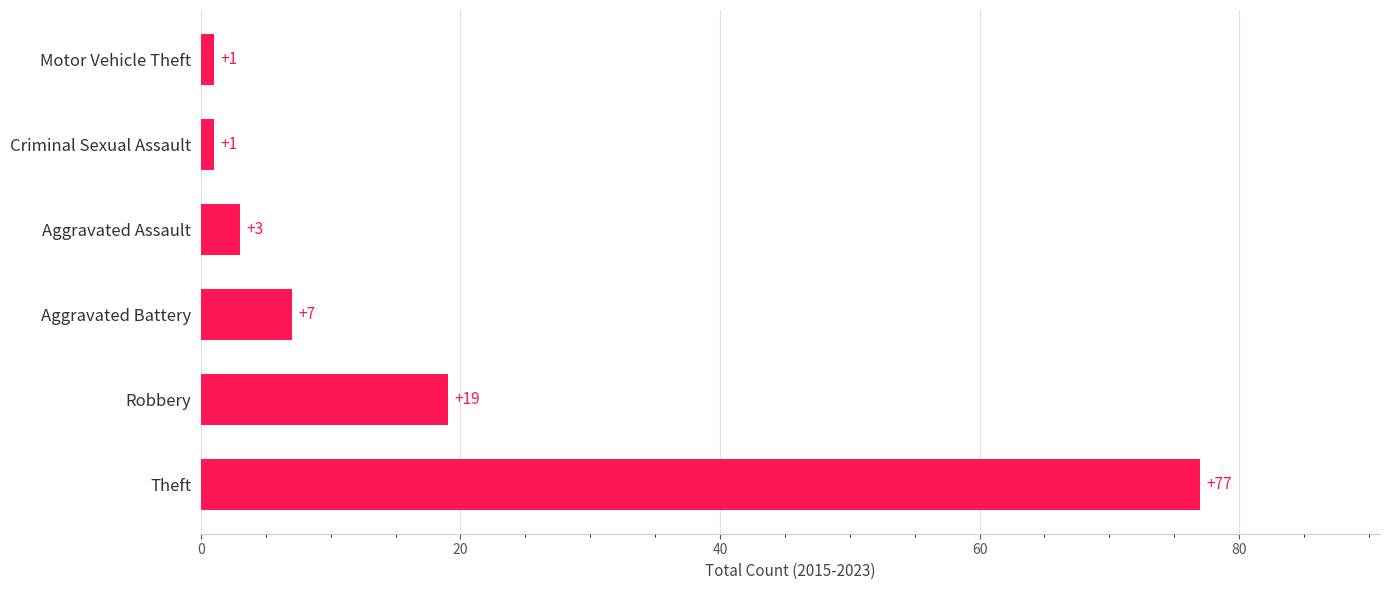

What is the ratio of the value at Criminal Sexual Assault to the value at Motor Vehicle Theft?

1.0